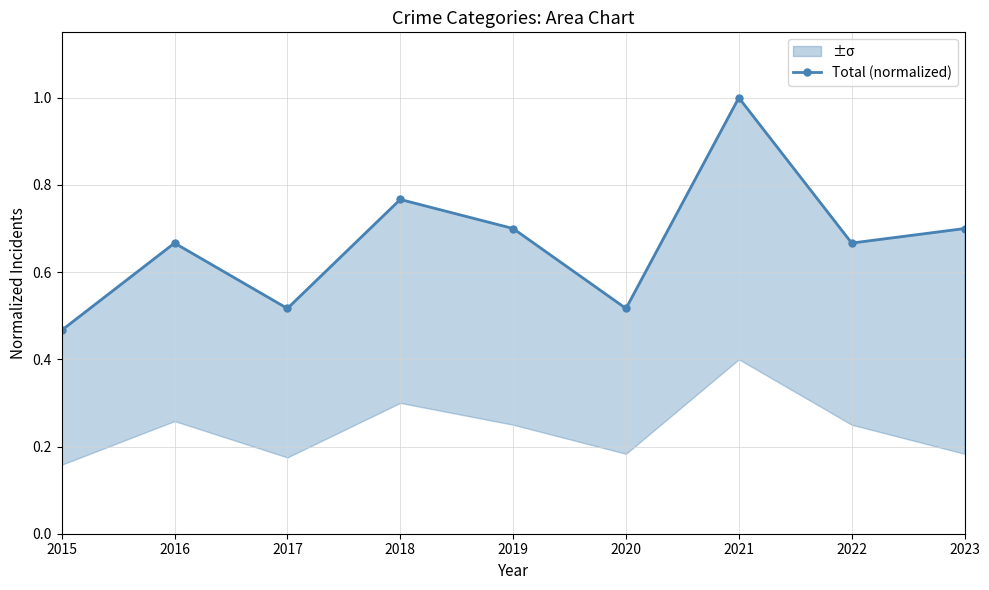

At which label is the value closest to 0?

2015